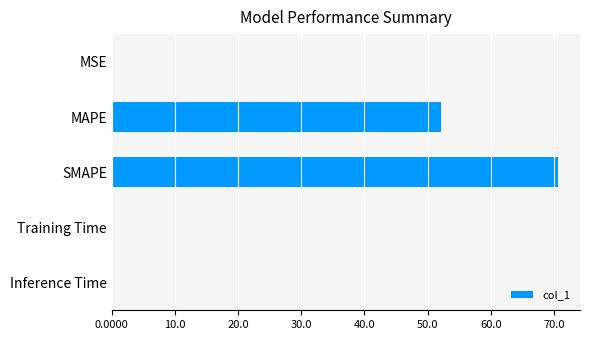

Is it true that the value at MSE is 0.0?

True